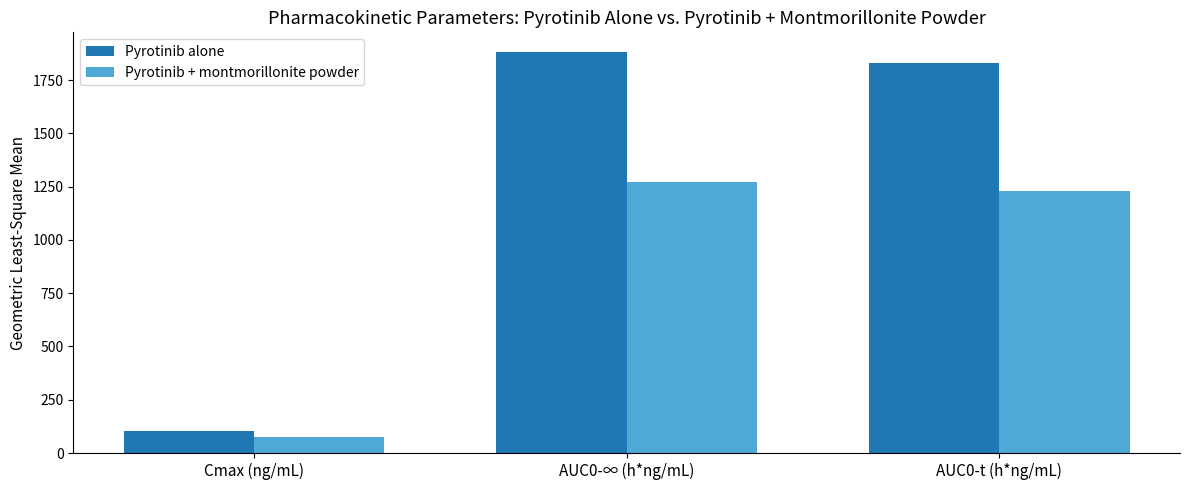

How many groups of bars are there?

3